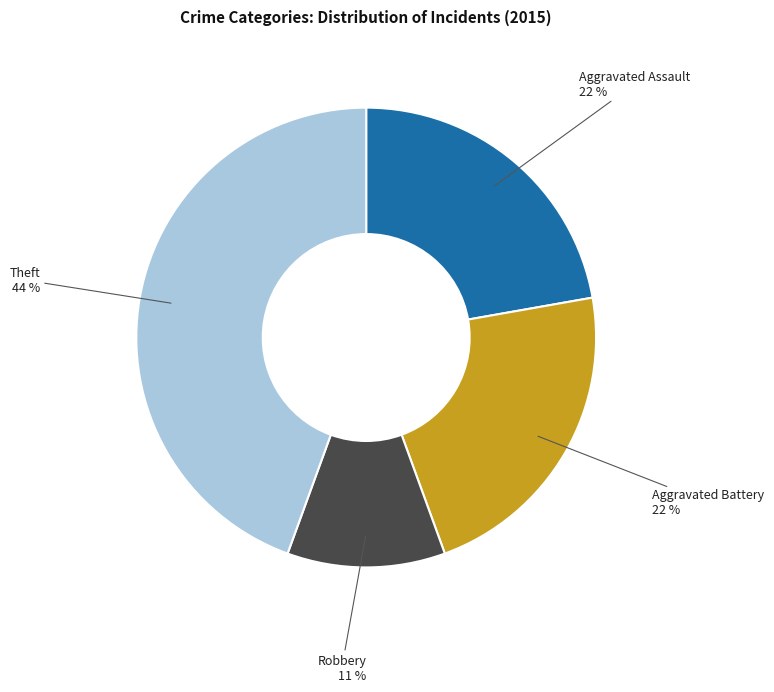

Is there a majority slice in this chart?

No